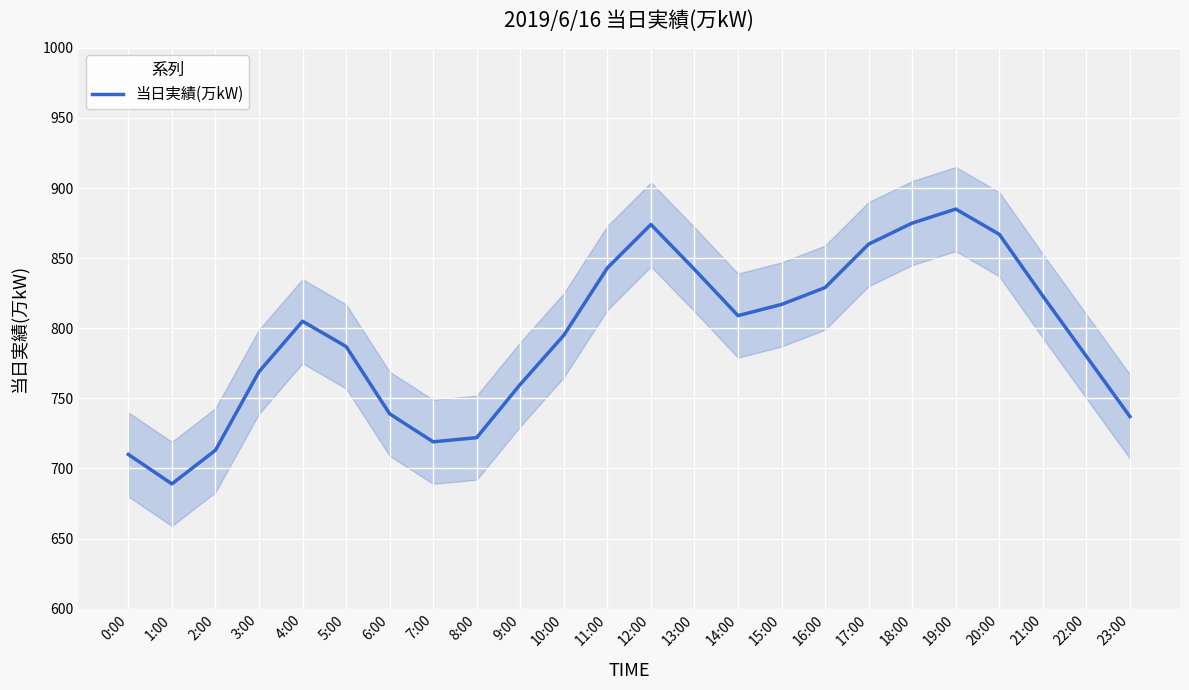

Where is the data nearest to the value 787?

5:00